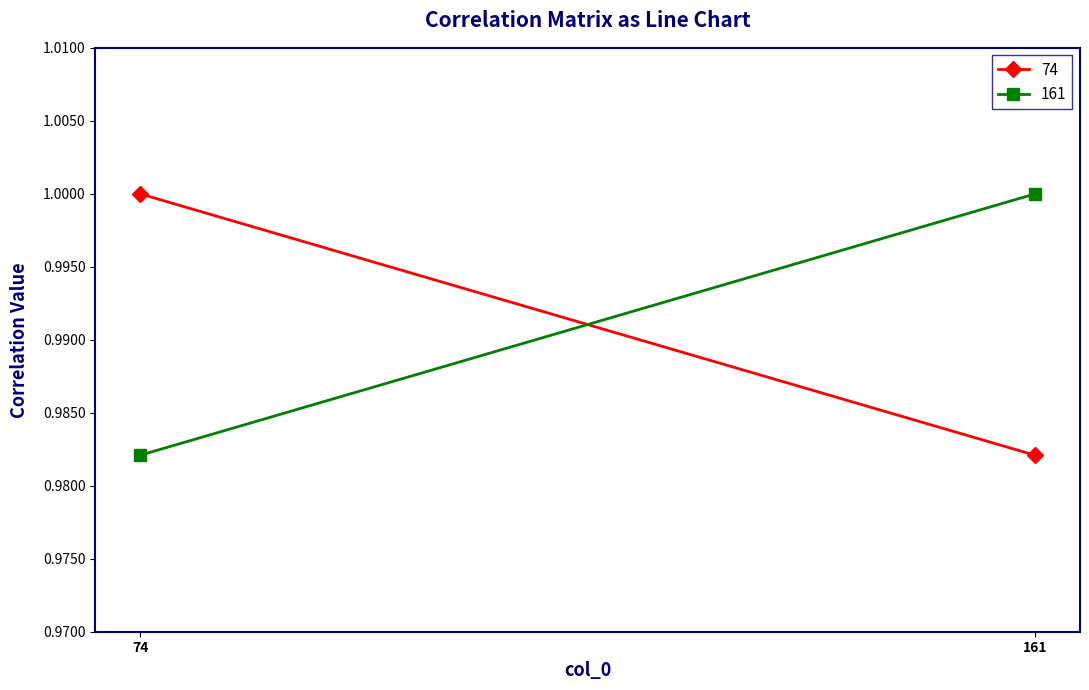

Which series has the widest spread of values?

161